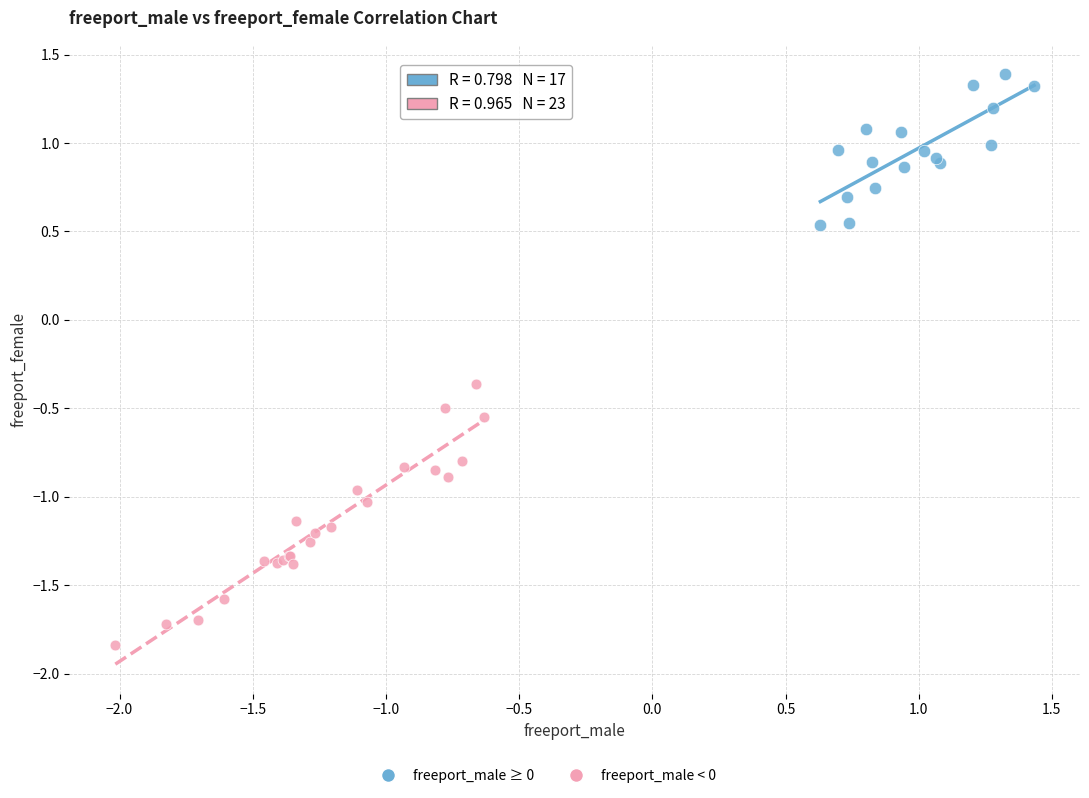

Which series has the largest Y range (max minus min)?

freeport_male < 0